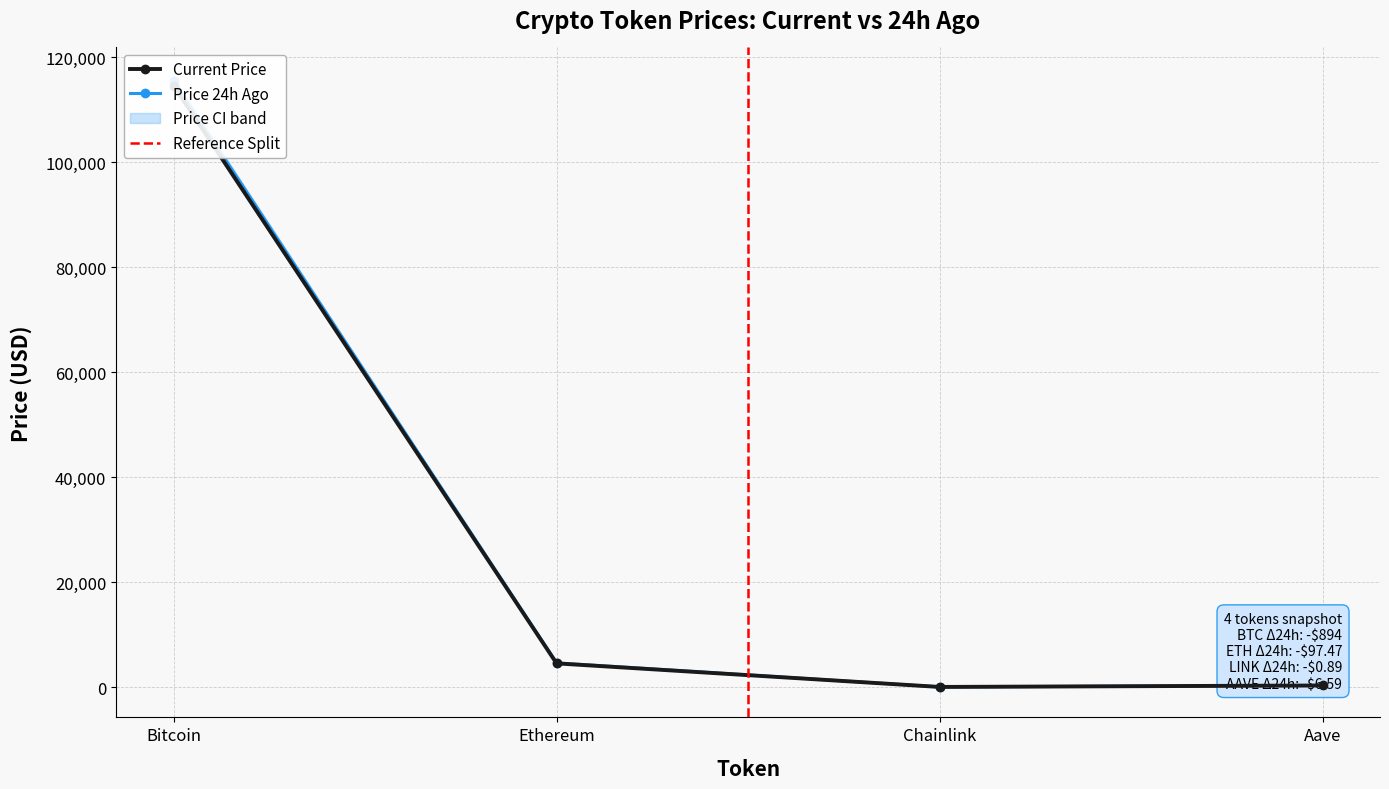

Is the value of price24hAgo at Aave greater than the value of price at Chainlink?

Yes